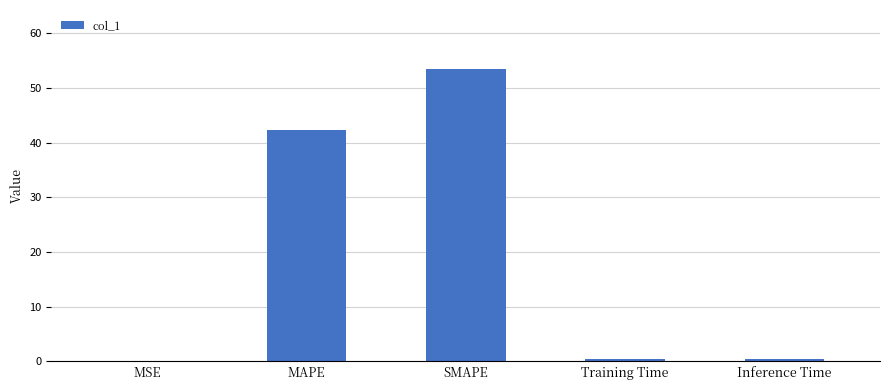

Are the bars horizontal?

No